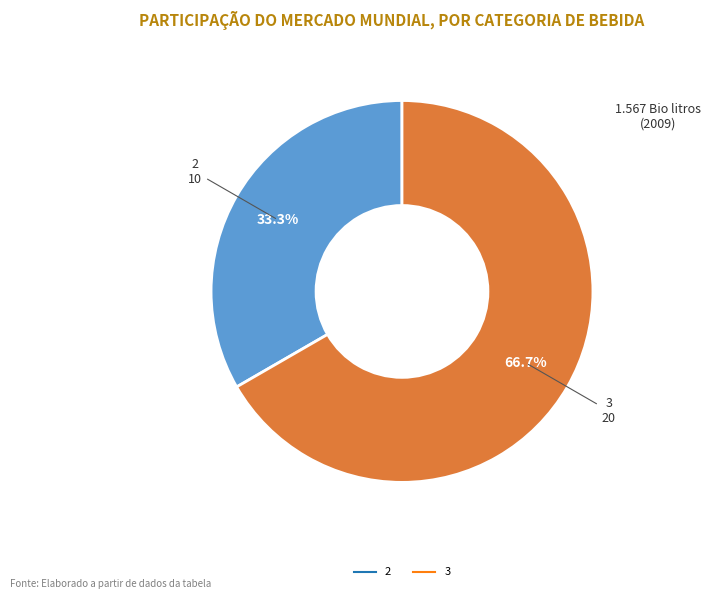

Is there a majority slice in this chart?

Yes